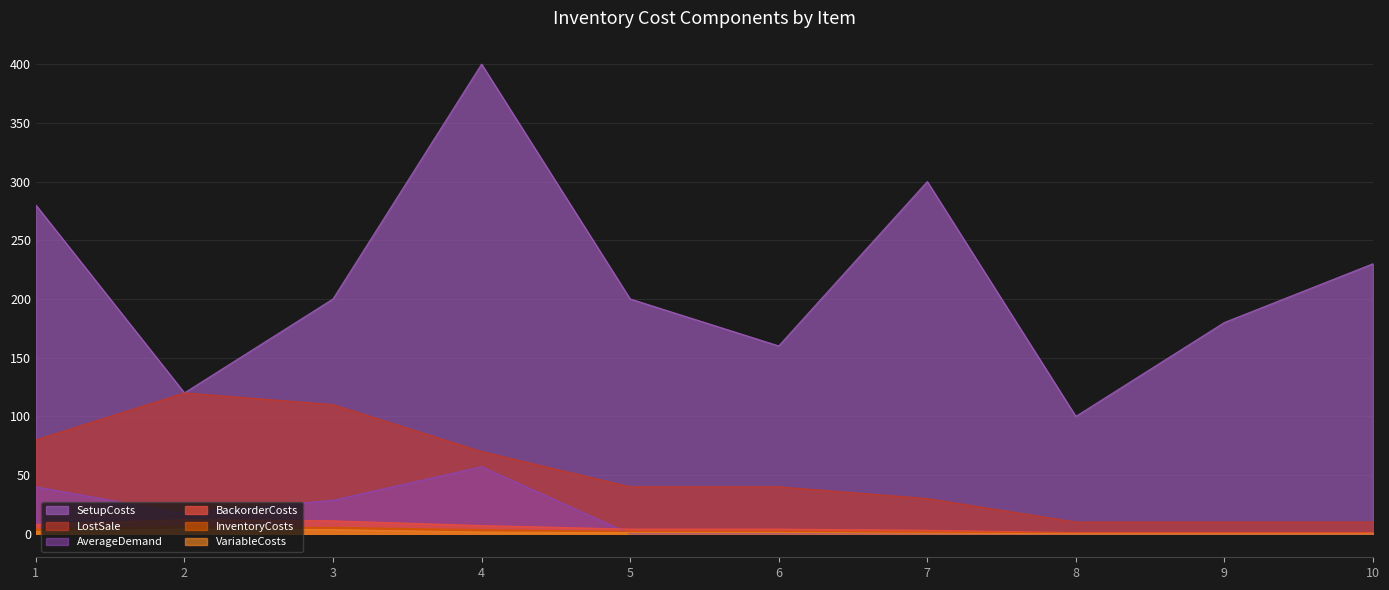

What is the greatest value displayed?

400.0